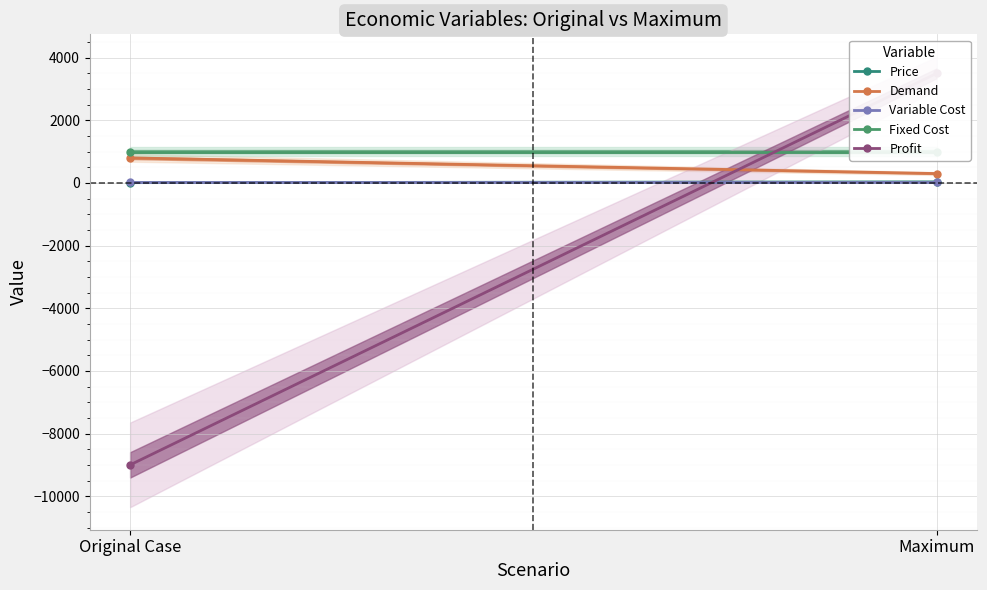

The Profit series shows -15397.9 at Original Case. True or false?

False